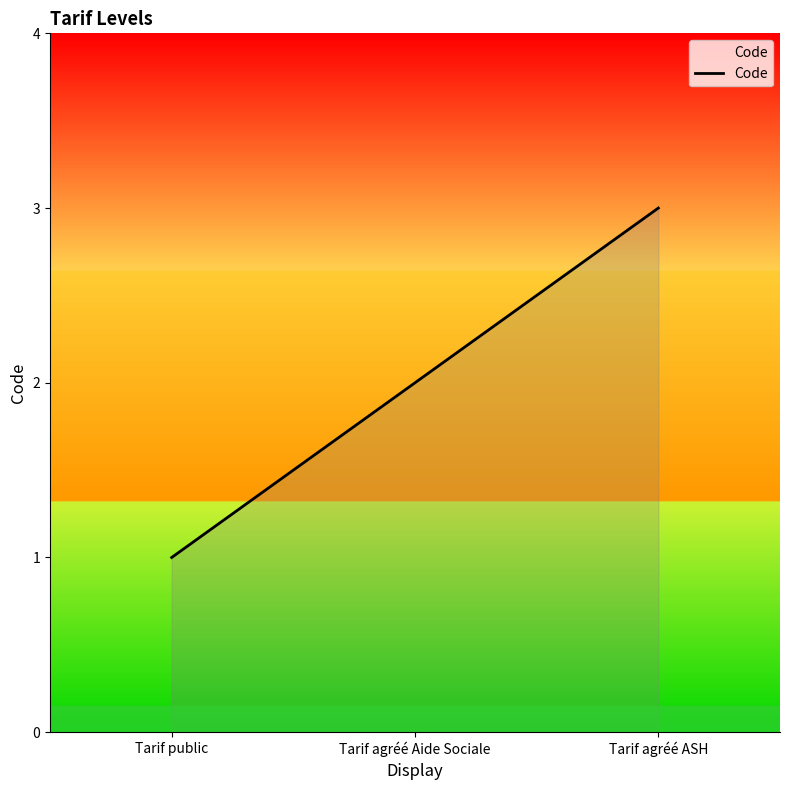

The value at Tarif agréé ASH is 4. True or false?

False